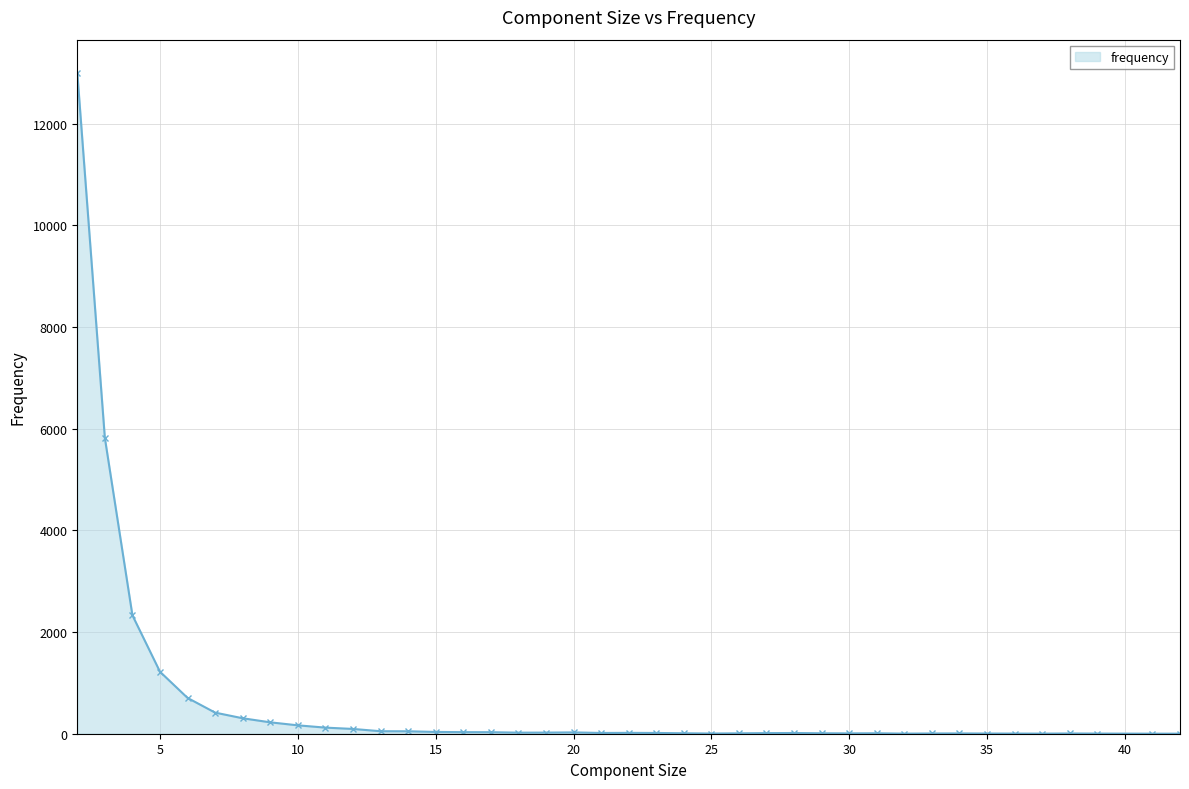

True or false: there are more than 1 points higher than both neighbors.

True